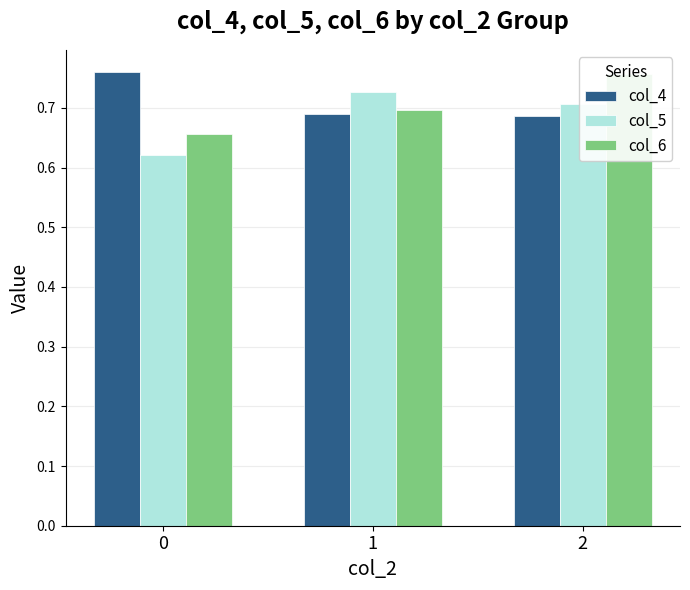

What is the difference between the highest and lowest values at 2?

0.1